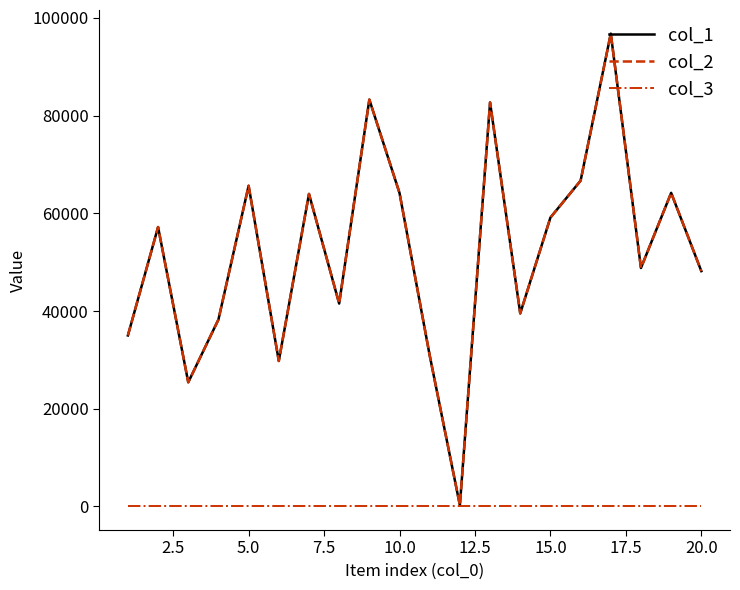

List the series in order of their peak value, lowest first.

col_3, col_1, col_2